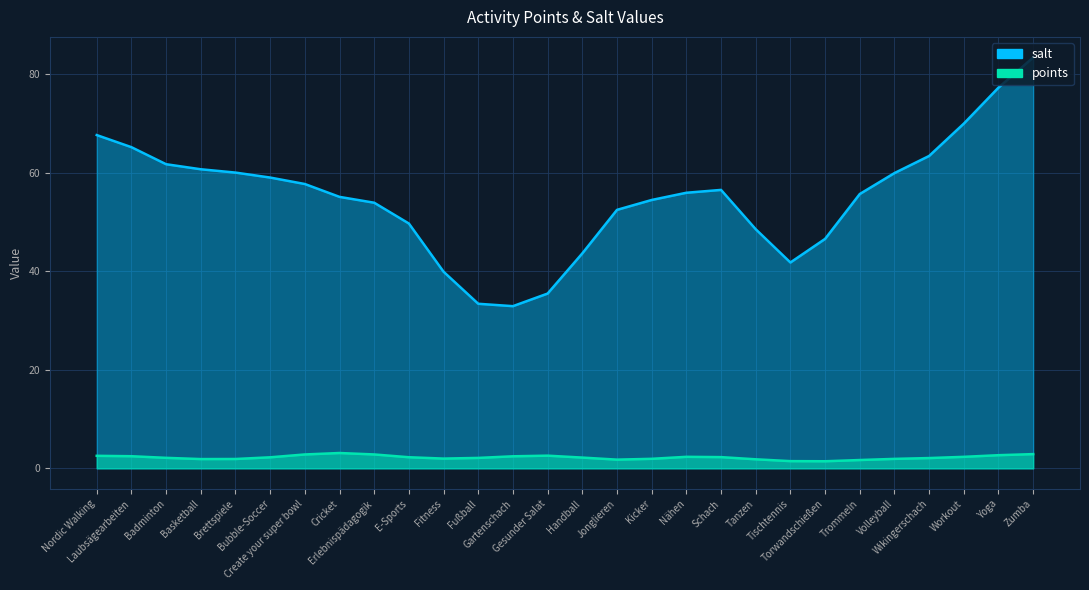

What are all the series names shown in the legend?

points, salt